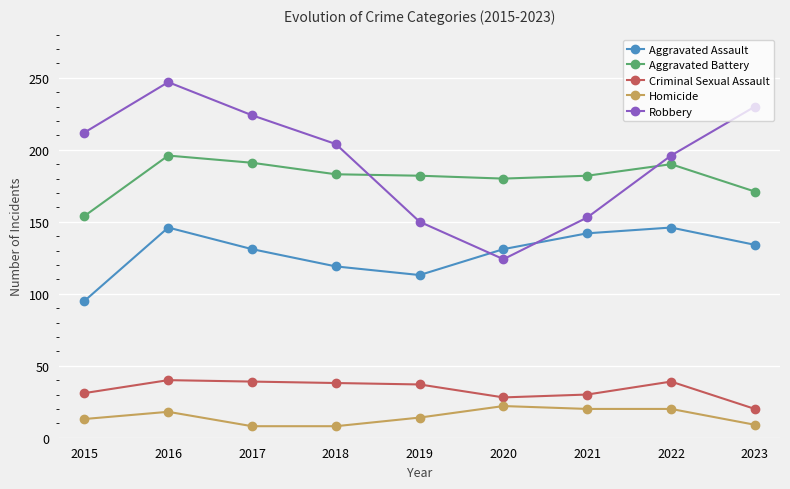

How many data points in Criminal Sexual Assault are less than 37?

4